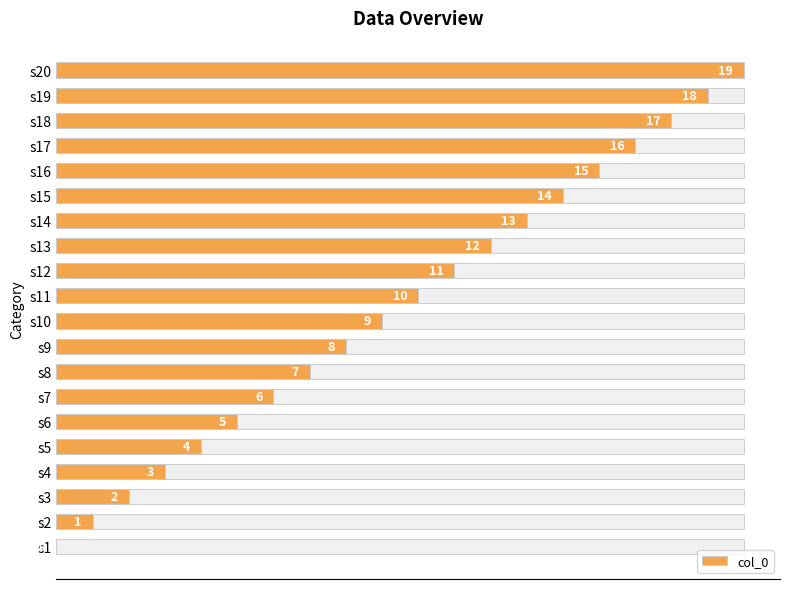

How many values are above zero?

19